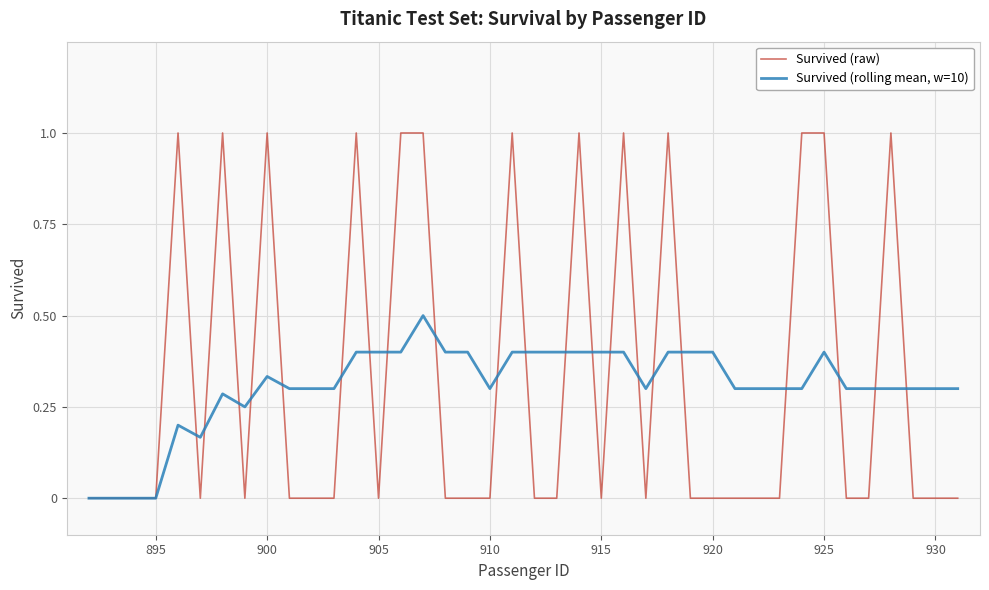

List the series in order of their overall mean, lowest first.

Survived (rolling mean, w=10), Survived (raw)